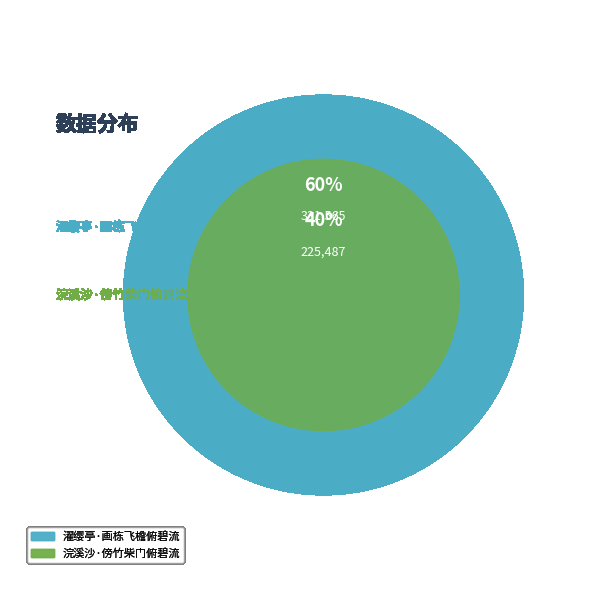

Which slice is the largest?

濯缨亭·画栋飞檐俯碧流